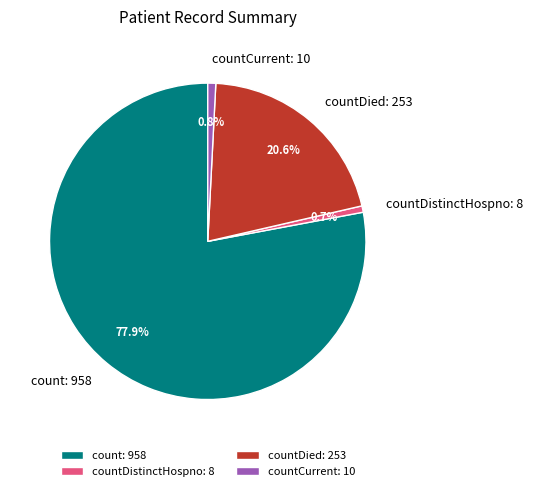

Between countDistinctHospno and countDied, which is larger?

countDied